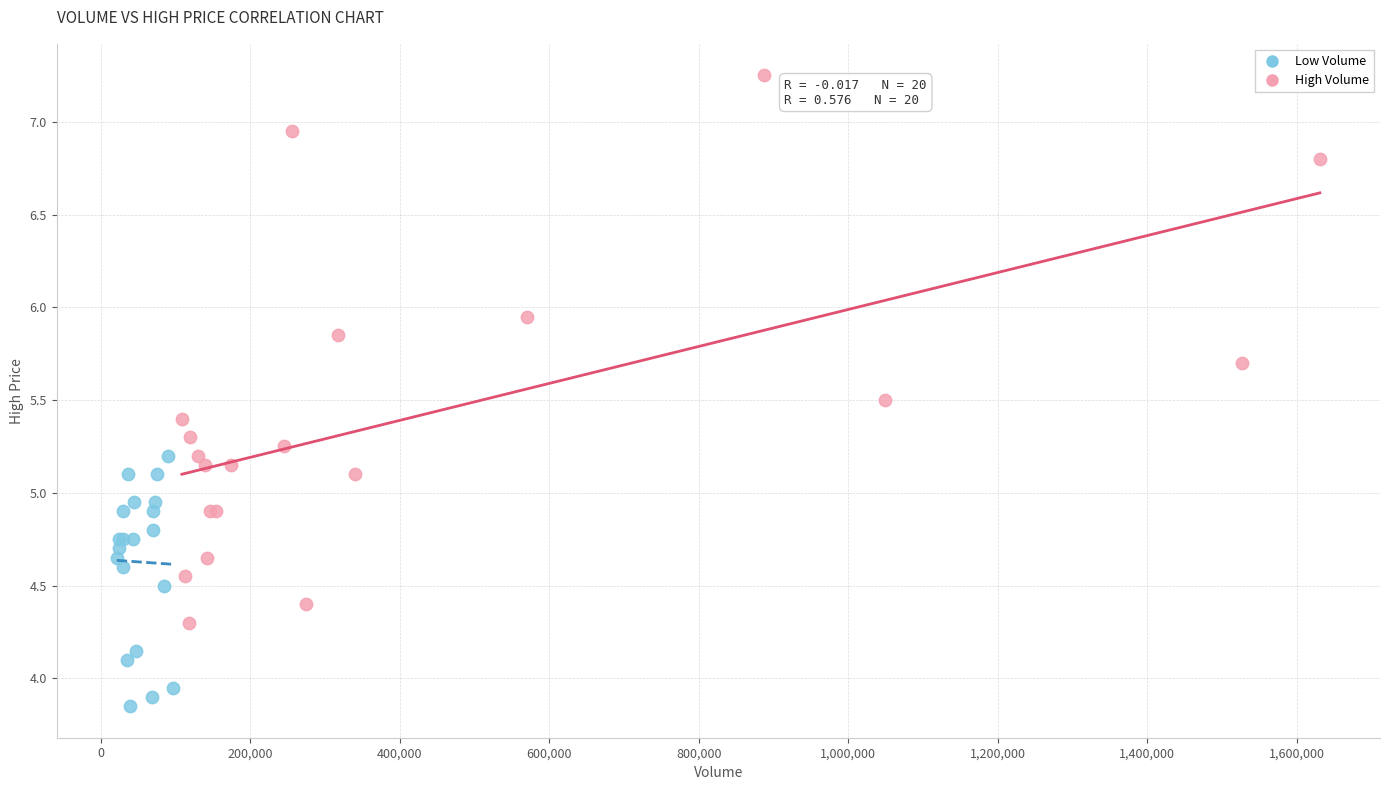

Which series has the largest Y range (max minus min)?

High Volume